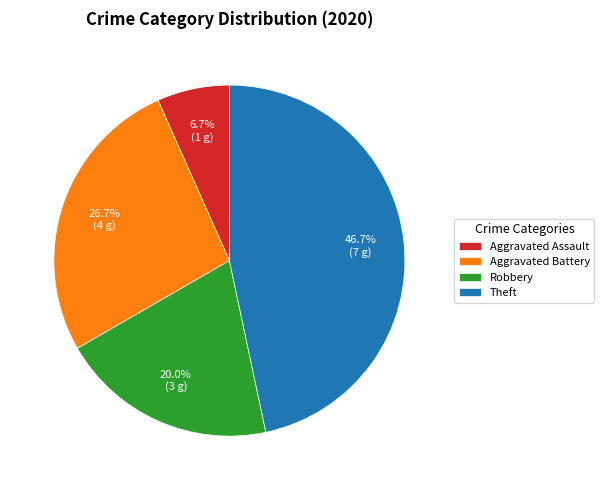

Which slice is the smallest?

Aggravated Assault